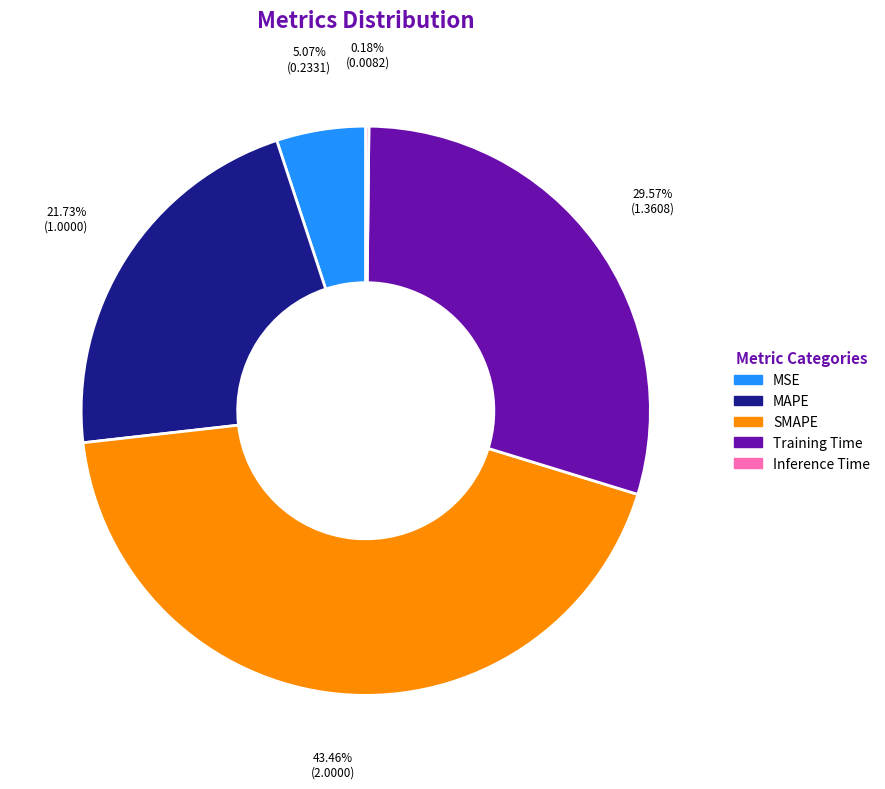

Which category has the biggest portion of the pie?

SMAPE